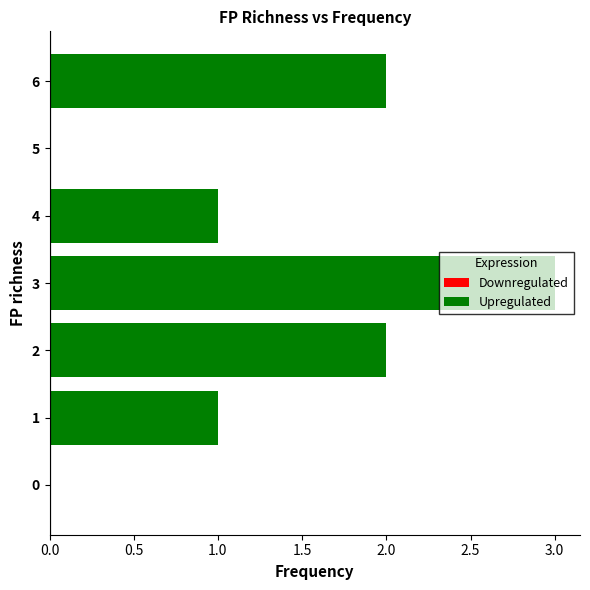

The chart shows a value of 3 at 3. True or false?

True